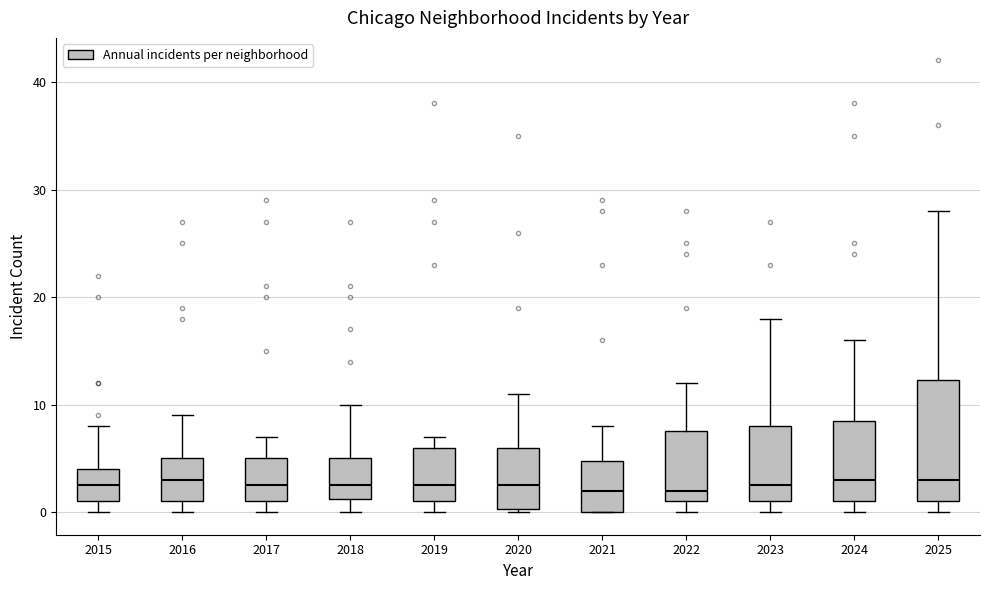

Where is the lower edge of the box at x = 2021 on the y-axis? The values are not printed on the chart, so give them approximately, as read against the axis.

0